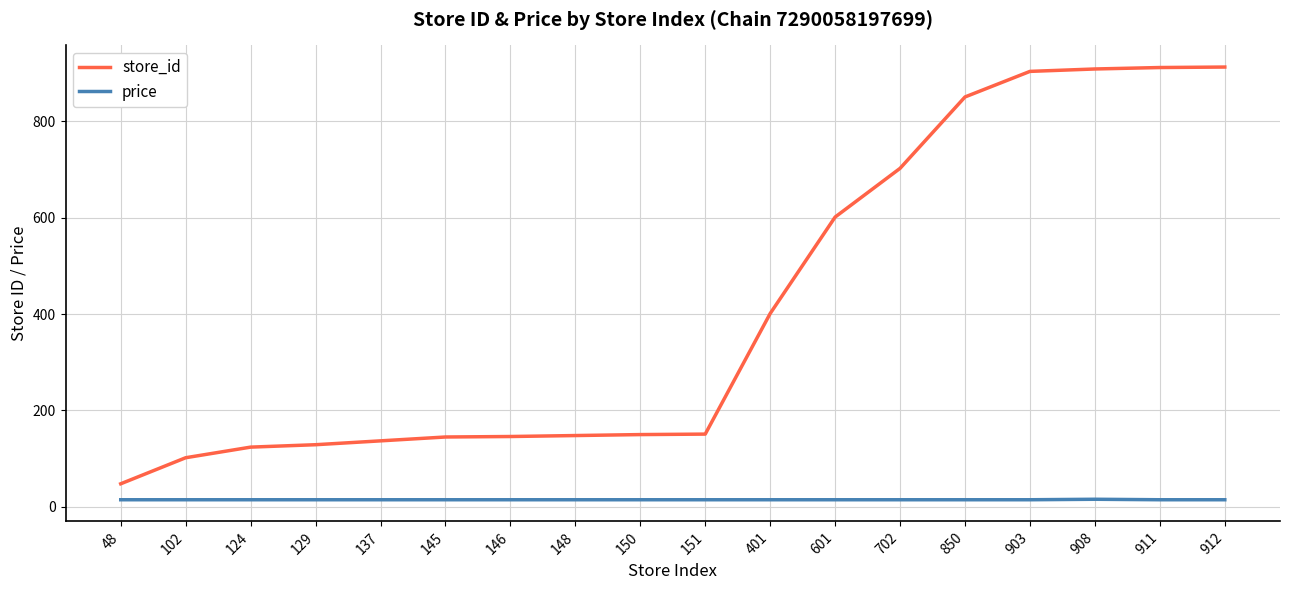

What is the maximum value shown in the chart?

912.0